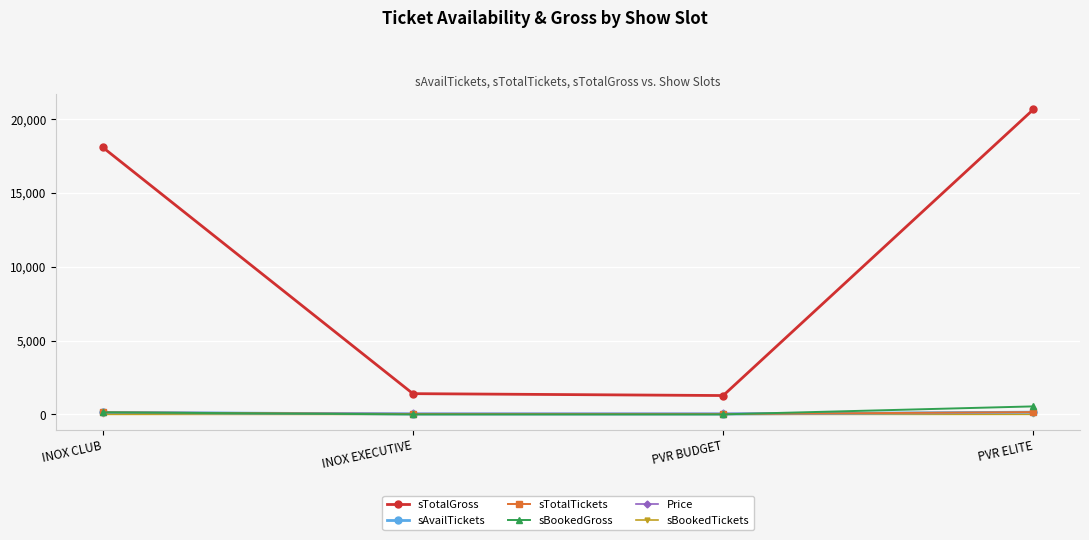

How many data points in sBookedGross are above 134?

2